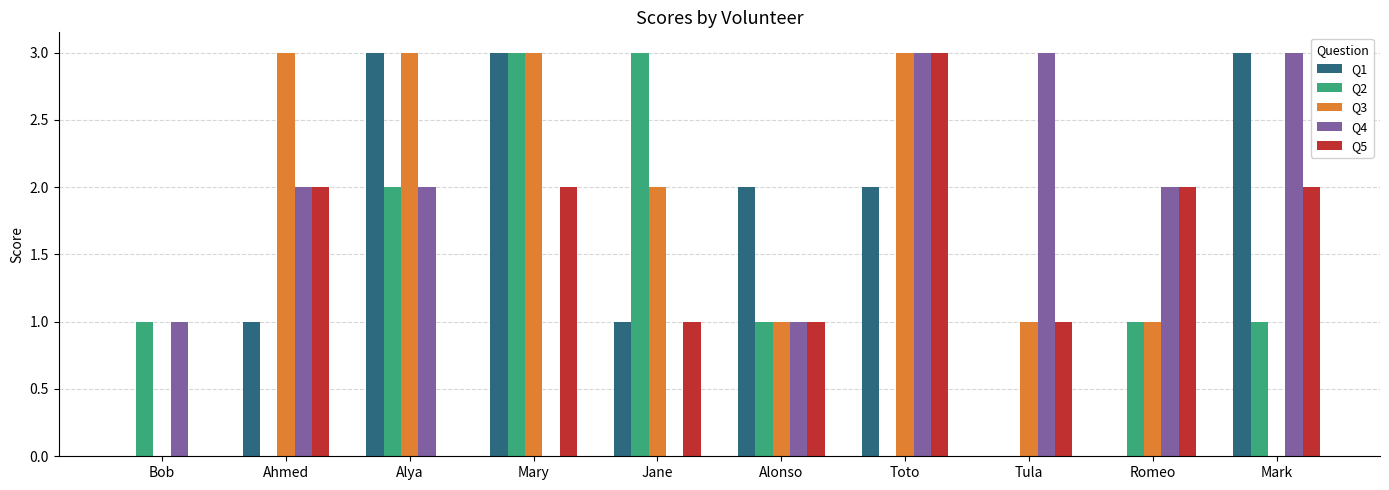

What is the total value across all series at Bob?

2